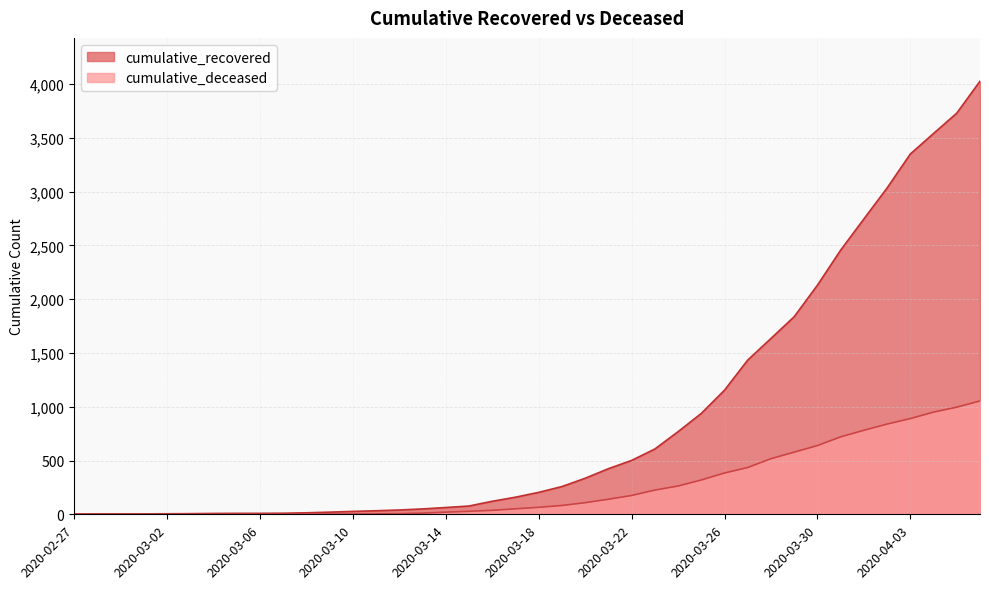

True or false: cumulative_recovered and cumulative_deceased cross at least once.

False